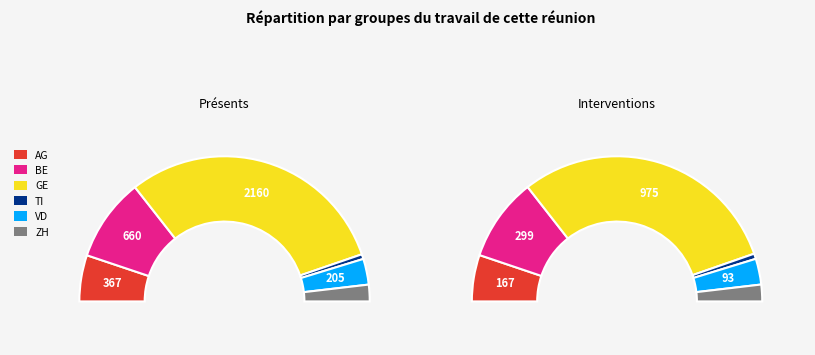

What percentage do 22 and 12 together represent?

6.0%